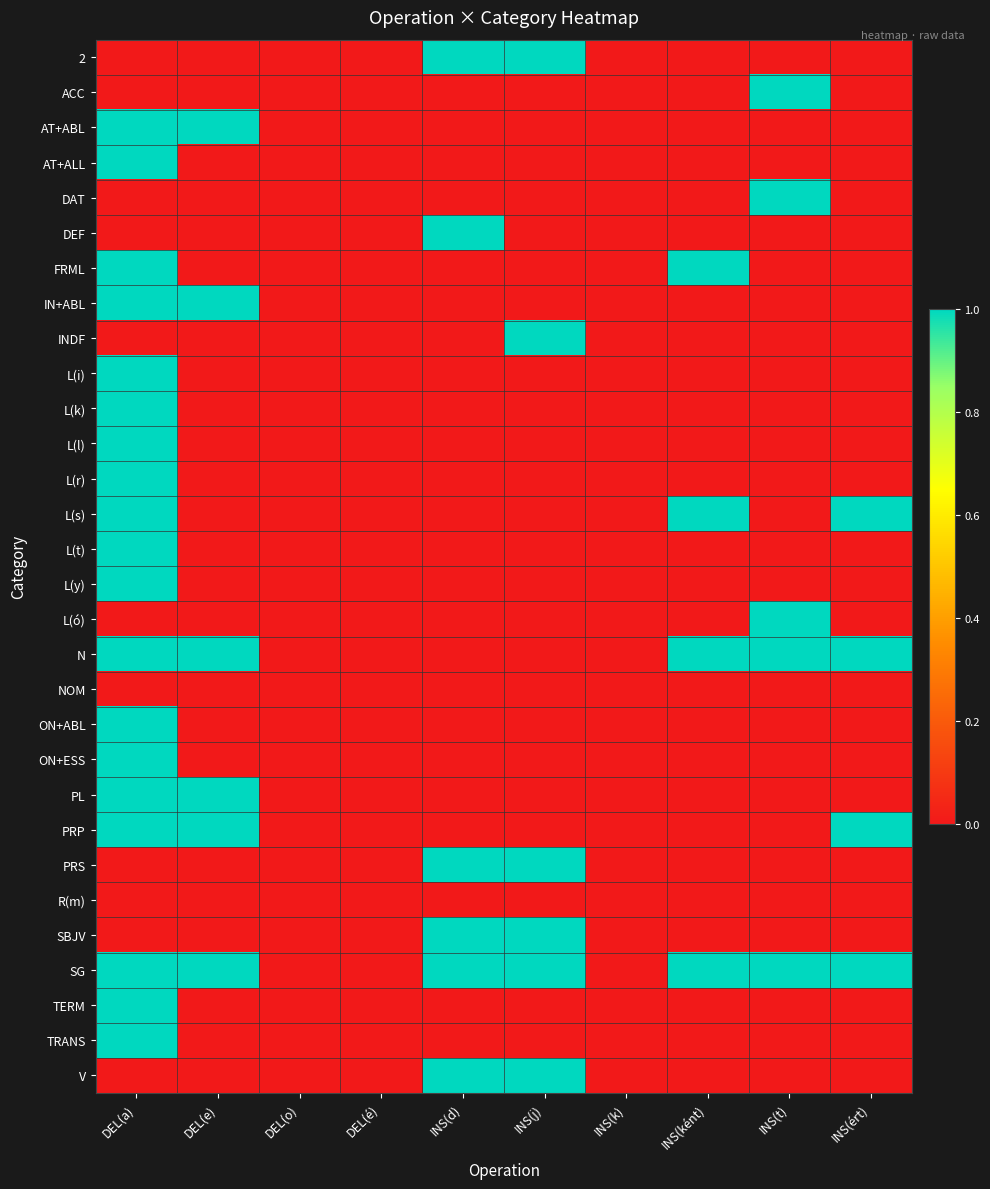

List the series in order of their peak value, lowest first.

NOM, R(m), 2, ACC, AT+ABL, AT+ALL, DAT, DEF, FRML, IN+ABL, INDF, L(i), L(k), L(l), L(r), L(s), L(t), L(y), L(ó), N, ON+ABL, ON+ESS, PL, PRP, PRS, SBJV, SG, TERM, TRANS, V